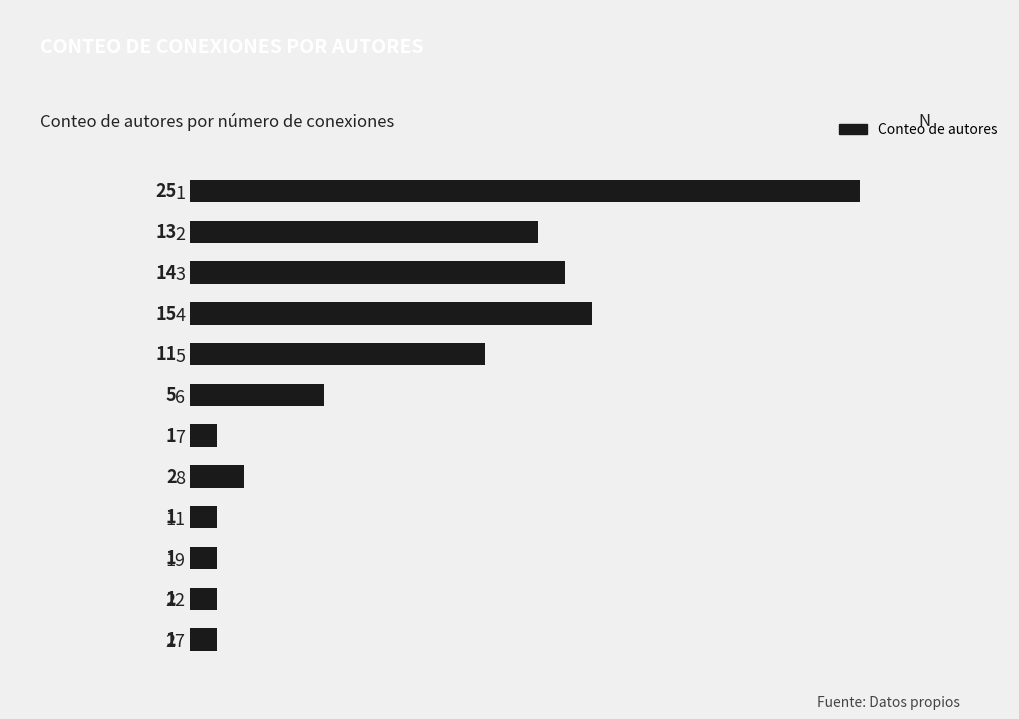

Reading top to bottom, extract all data points from this chart.

25	13	14	15	11	5	1	2	1	1	1	1